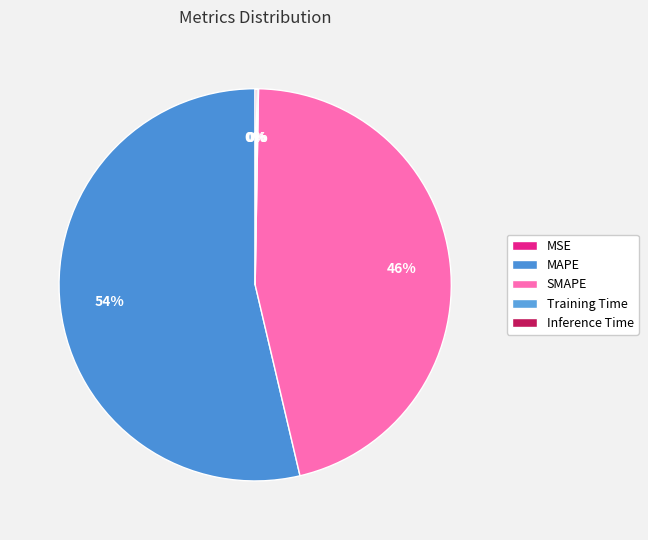

Is there any slice that represents more than half of the pie?

Yes